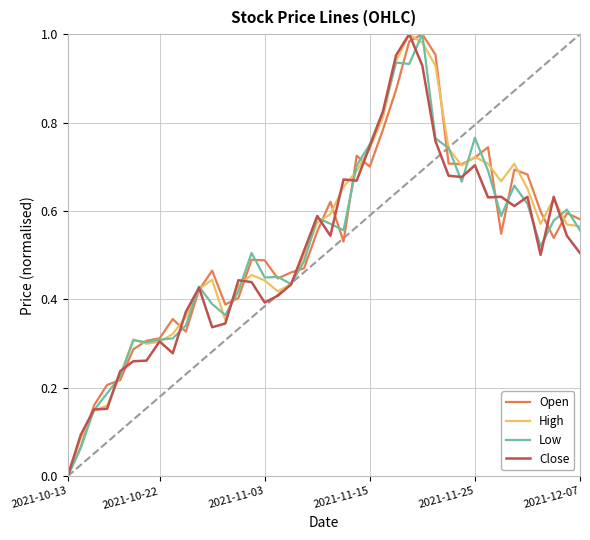

Does the chart display data point markers on the line(s)?

No